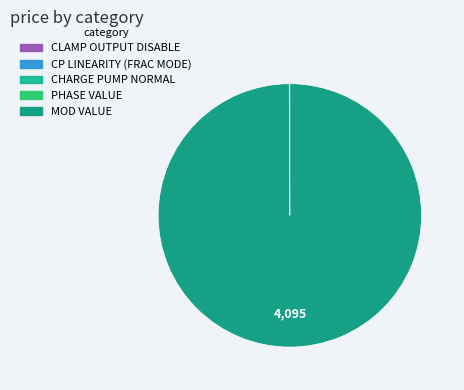

What is the change in value from CHARGE PUMP NORMAL to MOD VALUE?

+4095